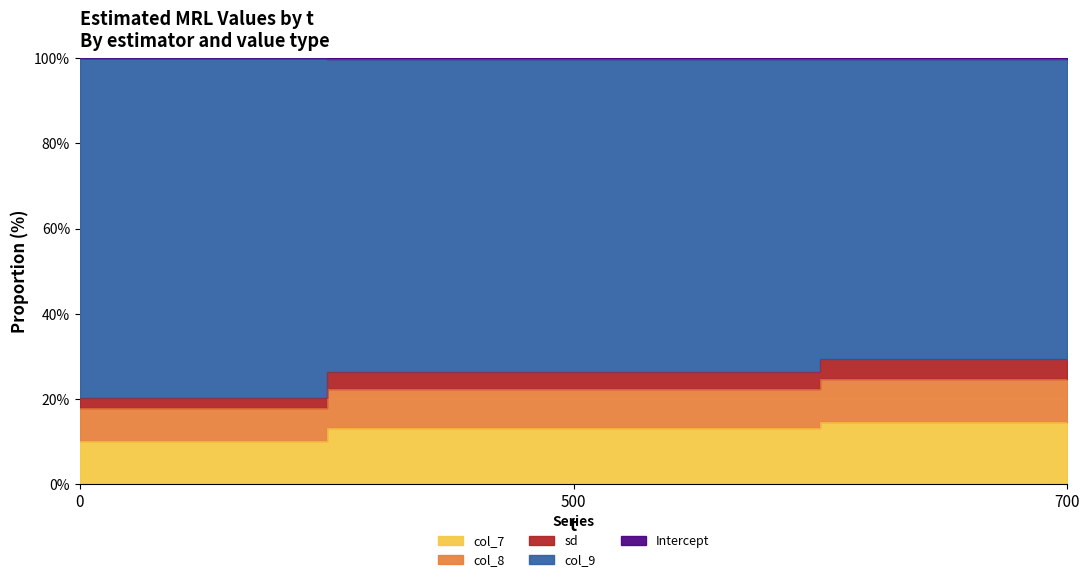

True or false: sd has a value of 14.1 at 0.

False